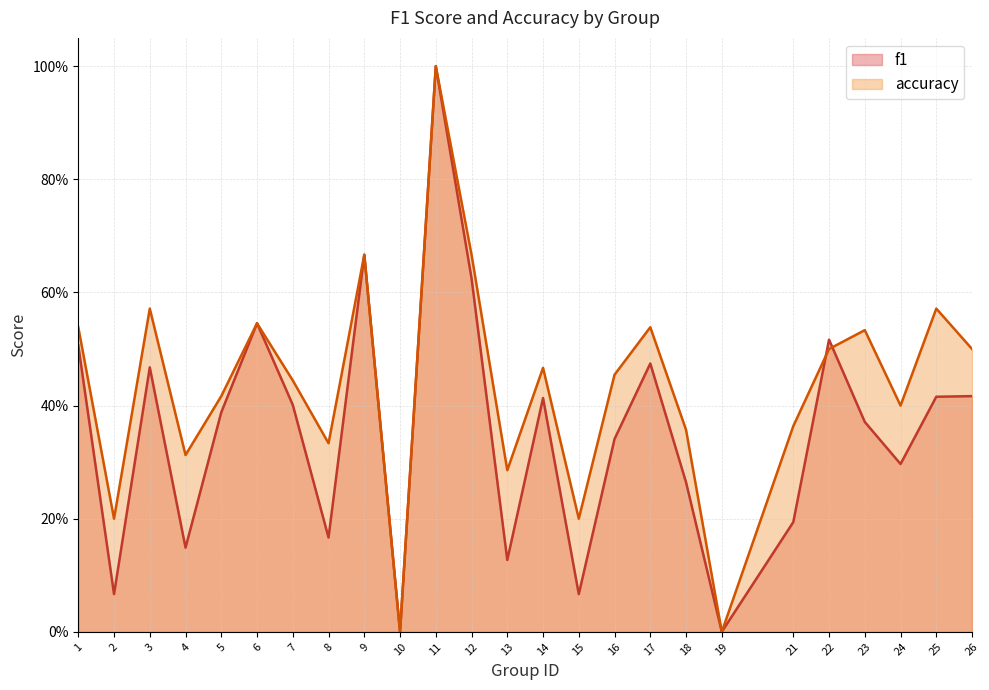

Which series has the widest spread of values?

f1